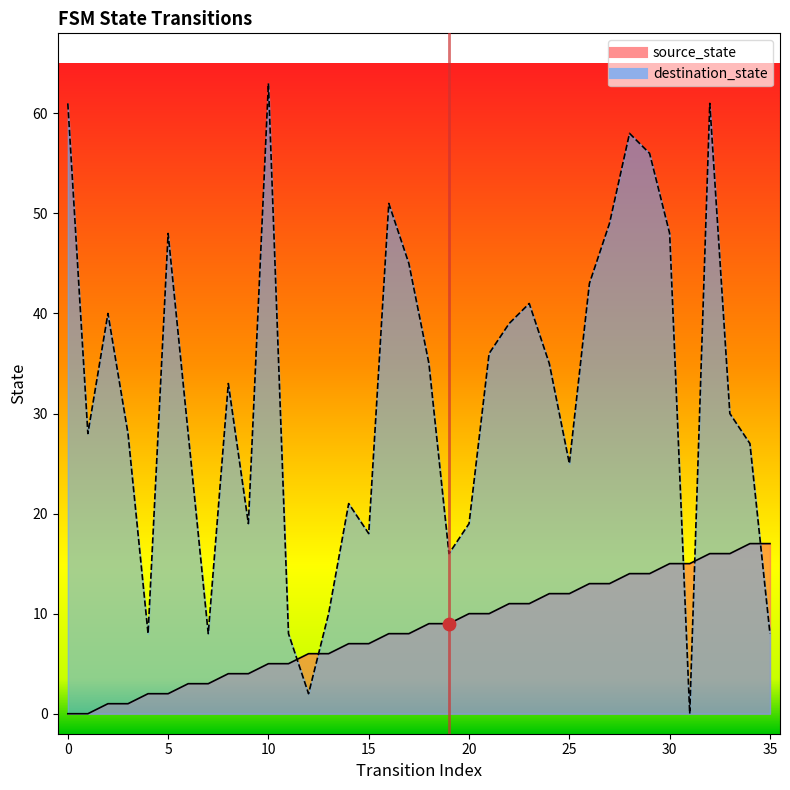

Which series has the largest total across all categories?

destination_state